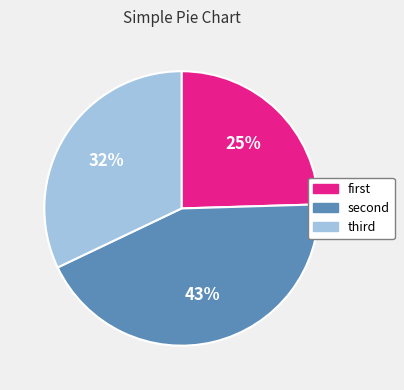

Rank the categories by value from highest to lowest.

second, third, first